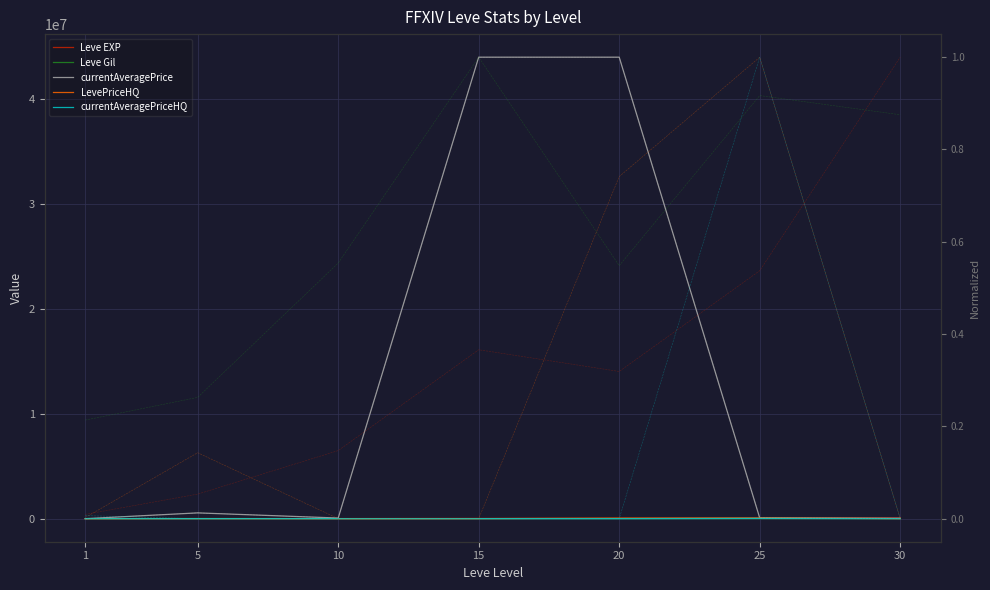

How many intersections are there between currentAveragePrice and currentAveragePriceHQ?

3